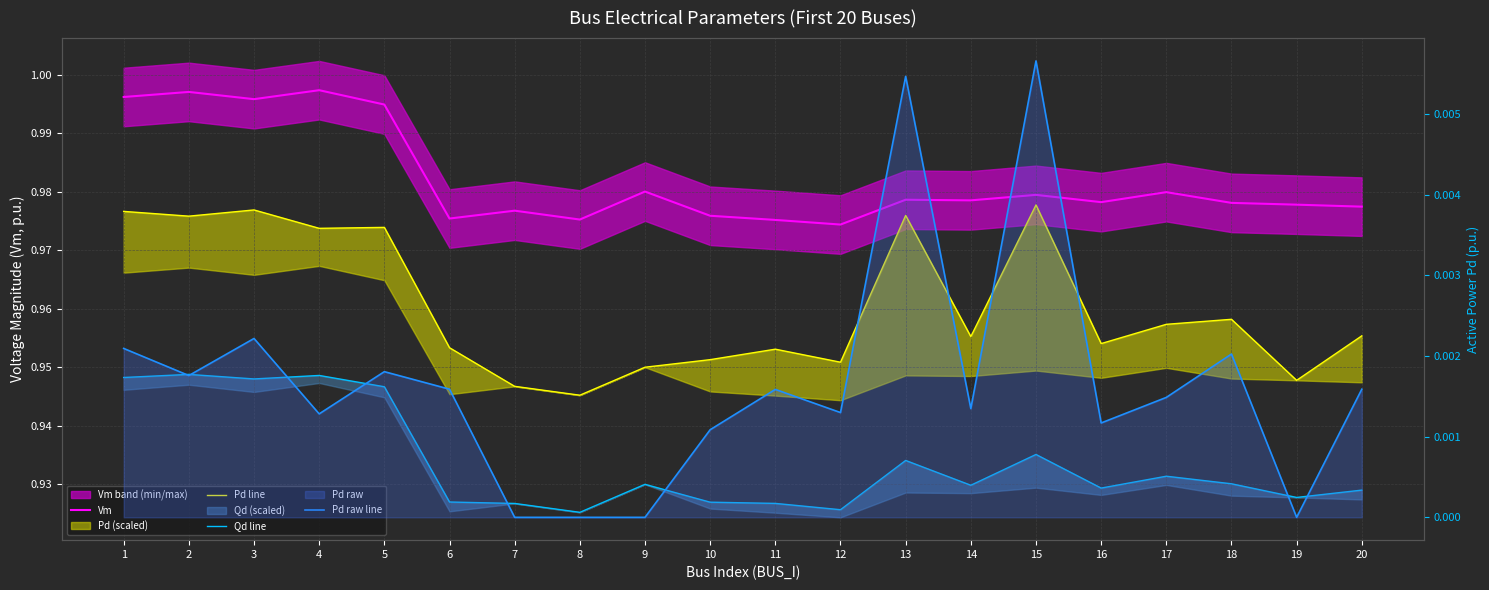

True or false: Vm and Pd raw line cross at least once.

False